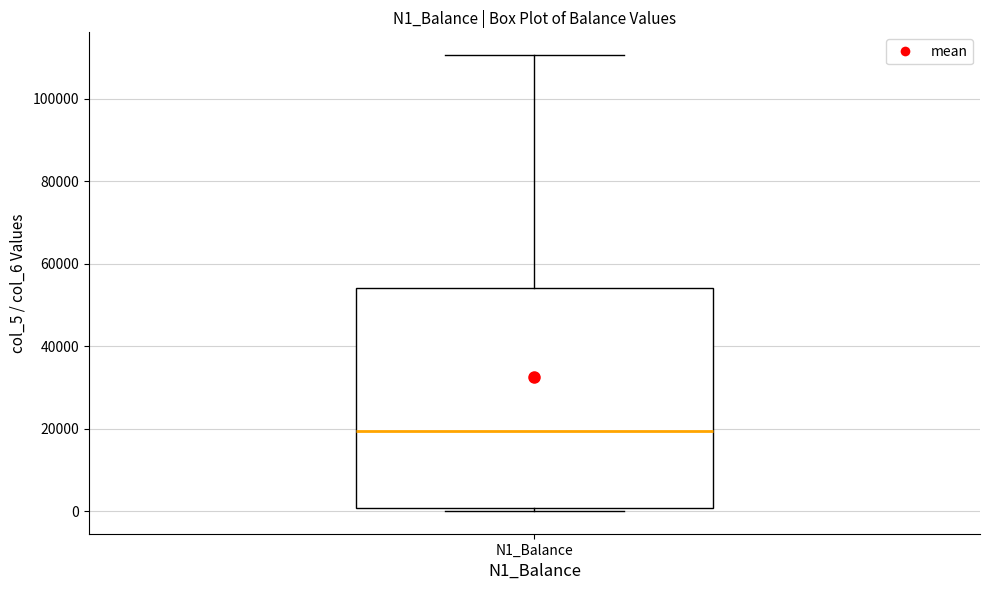

Where is the lower edge of the box for N1_Balance on the y-axis? The values are not printed on the chart, so give them approximately, as read against the axis.

0